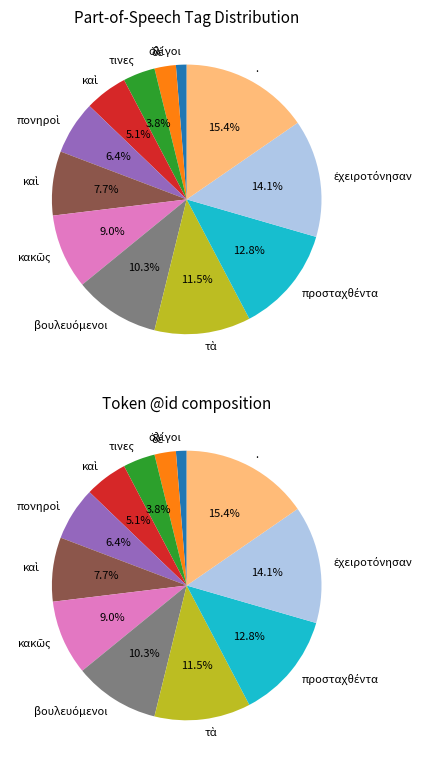

The προσταχθέντα slice represents 1% of the pie. True or false?

False